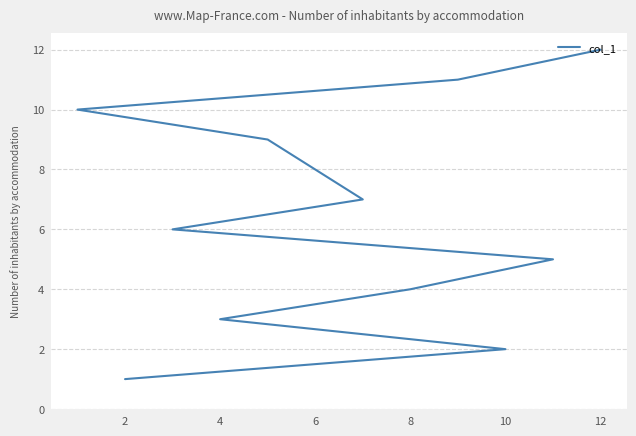

How many series are shown in this chart?

1